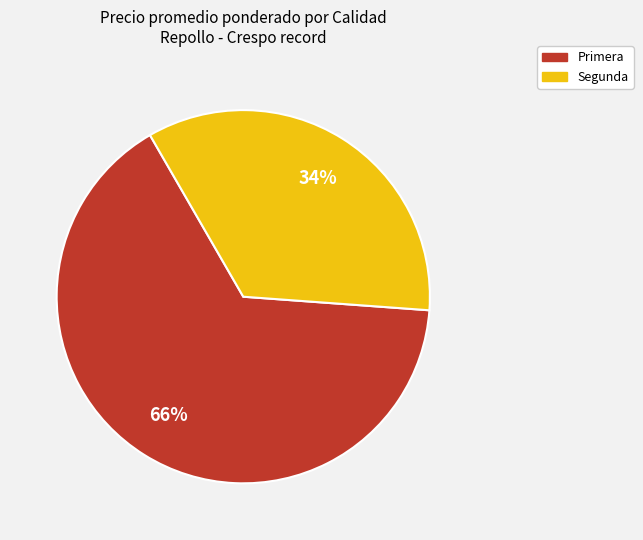

To the nearest percent, what is the average slice percentage?

50%